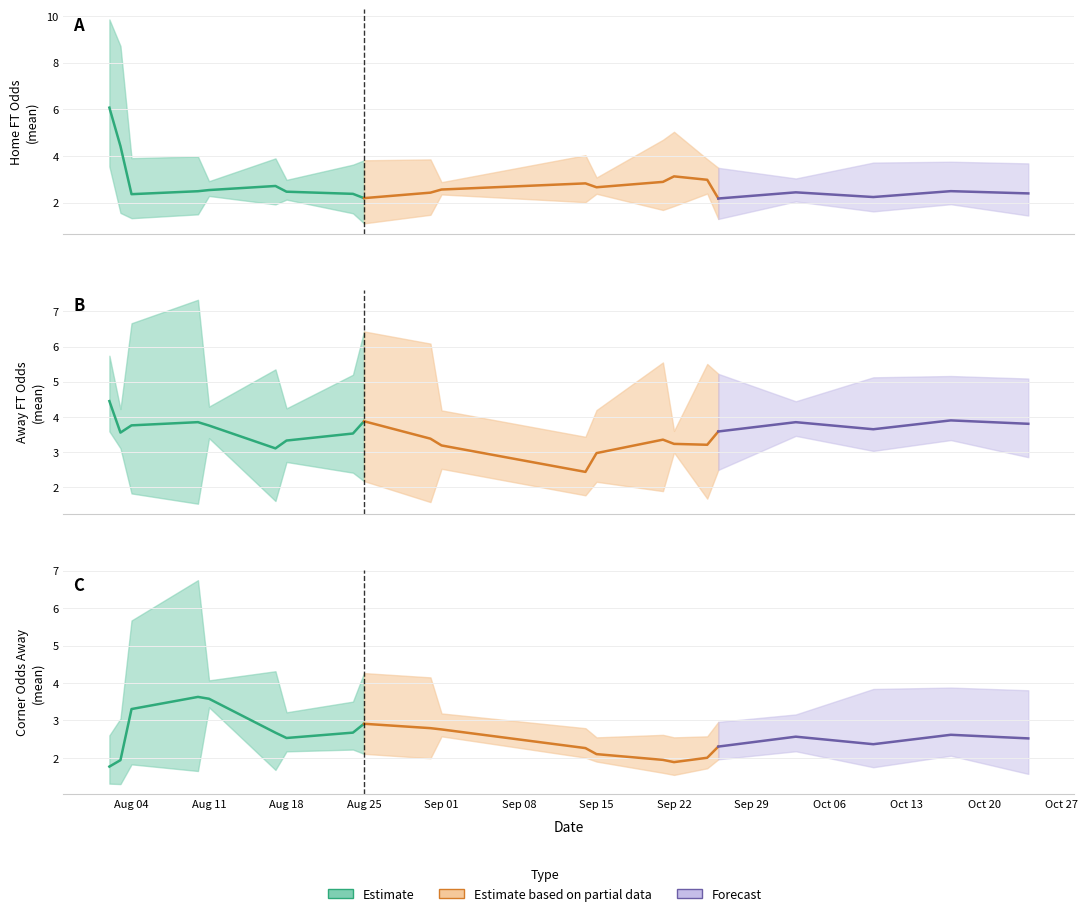

Is it true that Odd_H_FT equals 1.0 at 22?

False